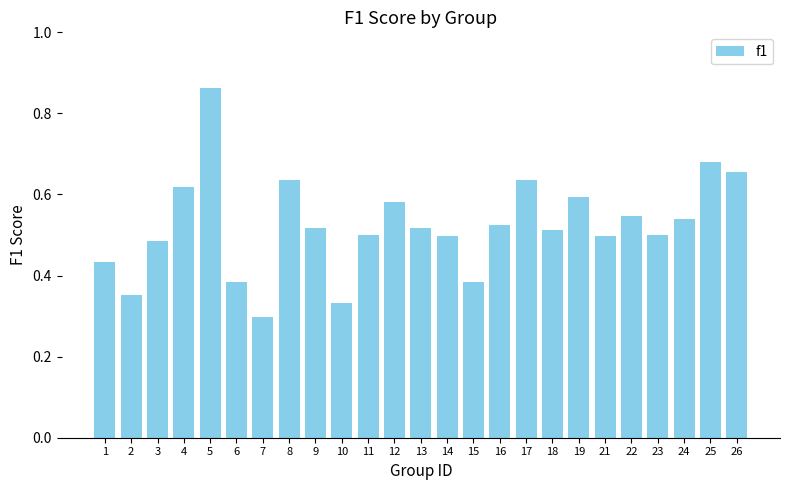

How many values are between 0 and 1?

25